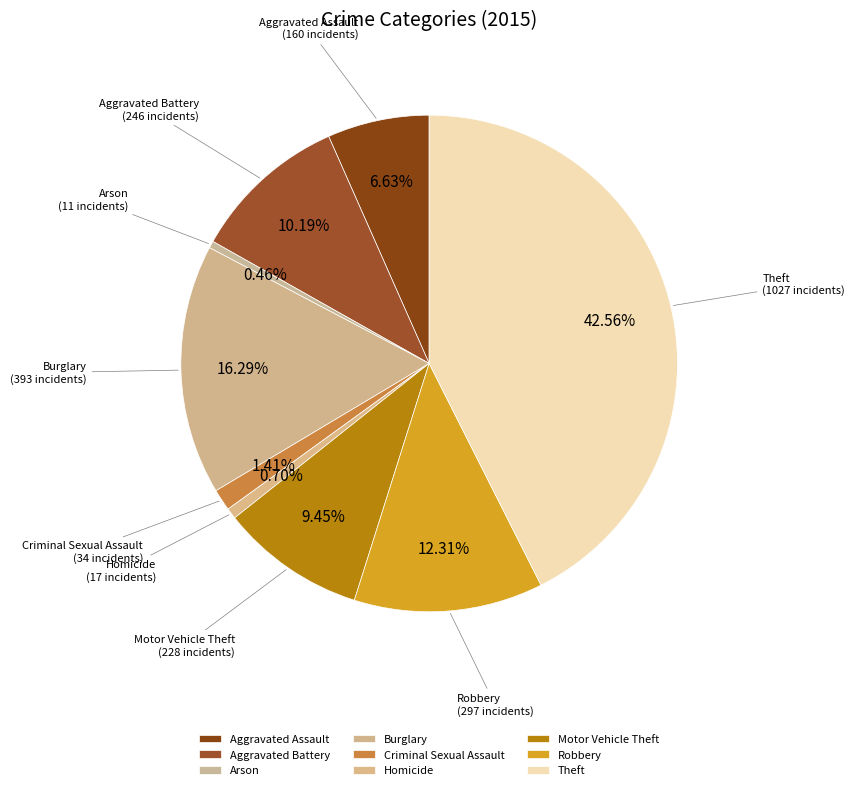

How many segments does this pie chart have?

9